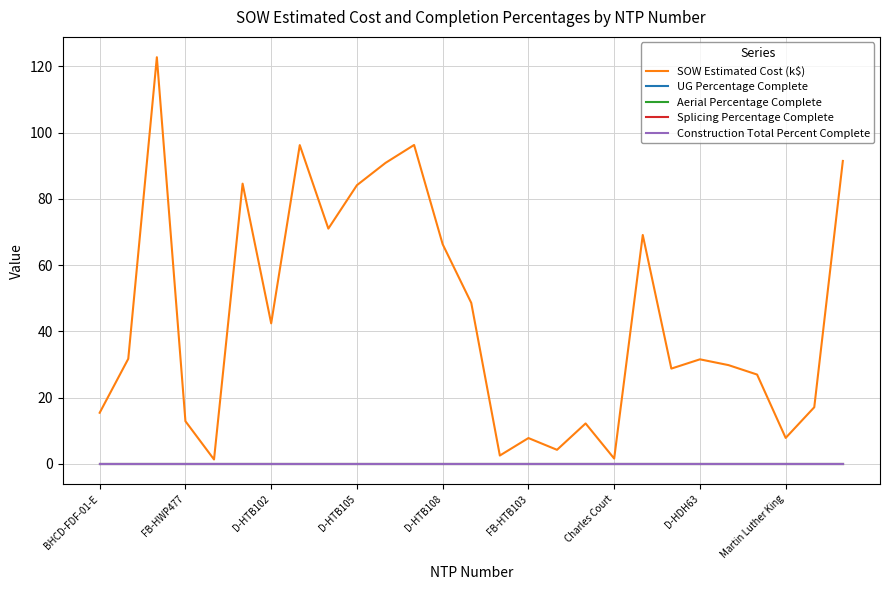

Does the chart display data point markers on the line(s)?

No